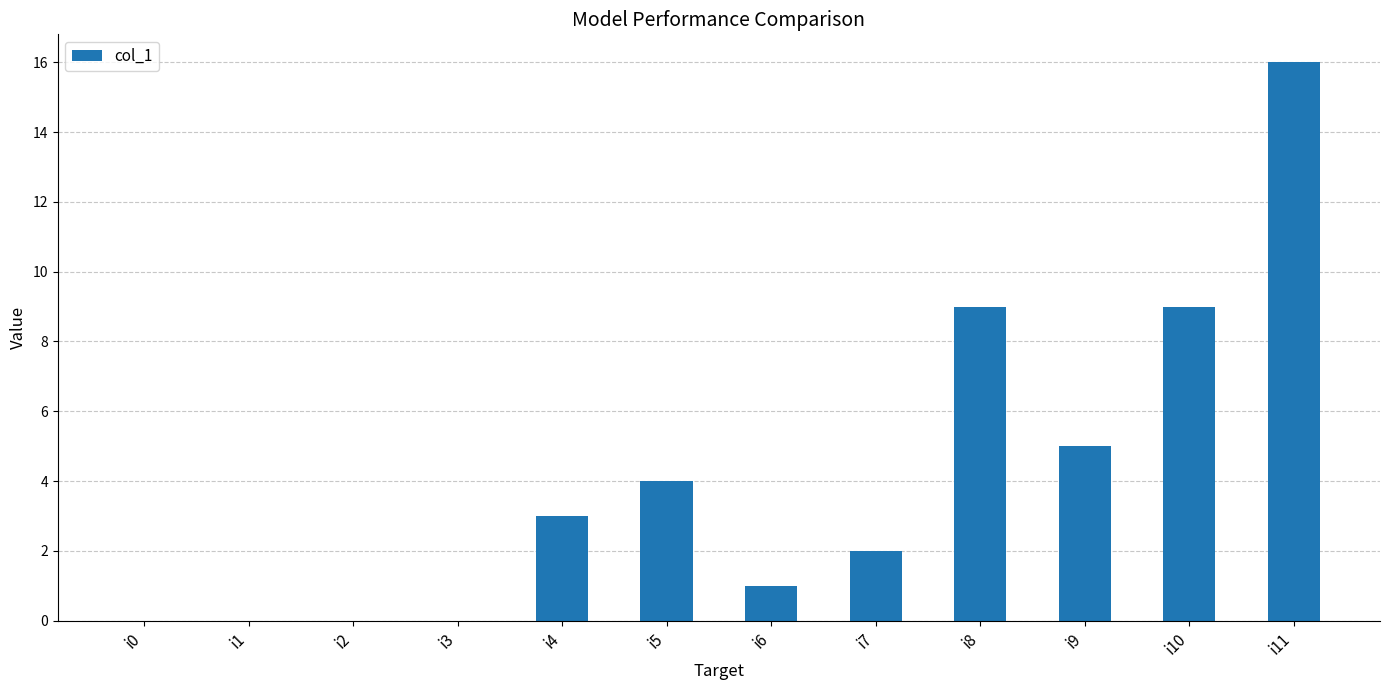

Reading right to left, list all the values displayed in this chart.

i11=16	i10=9	i9=5	i8=9	i7=2	i6=1	i5=4	i4=3	i3=0	i2=0	i1=0	i0=0